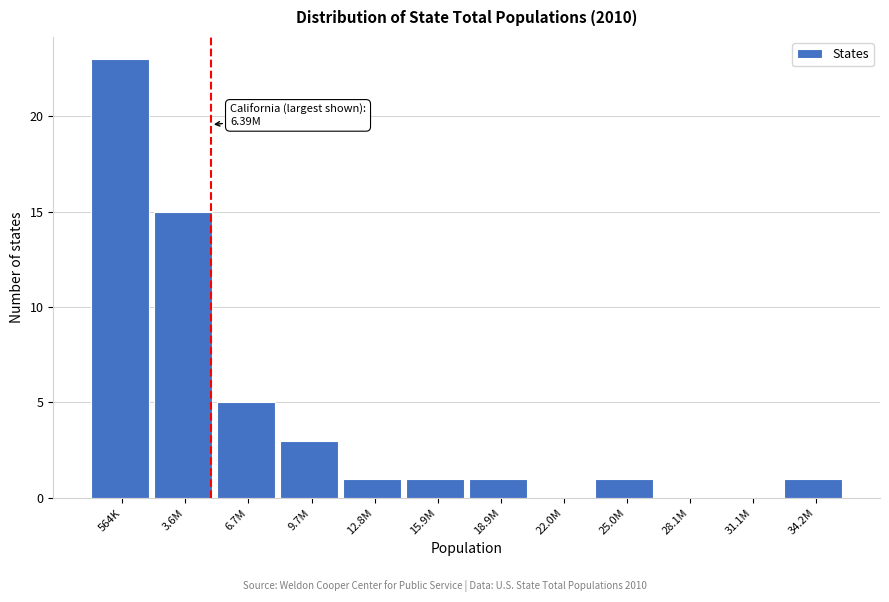

Reading left to right, extract all data points from this chart.

564K=23	3.6M=15	6.7M=5	9.7M=3	12.8M=1	15.9M=1	18.9M=1	22.0M=0	25.0M=1	28.1M=0	31.1M=0	34.2M=1